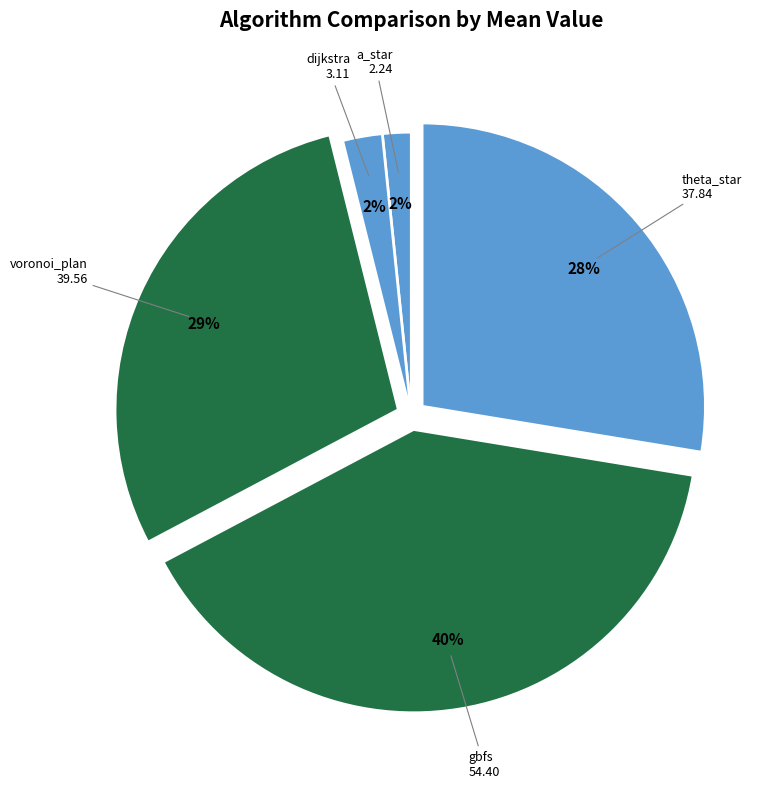

True or false: dijkstra accounts for 8% of the total.

False